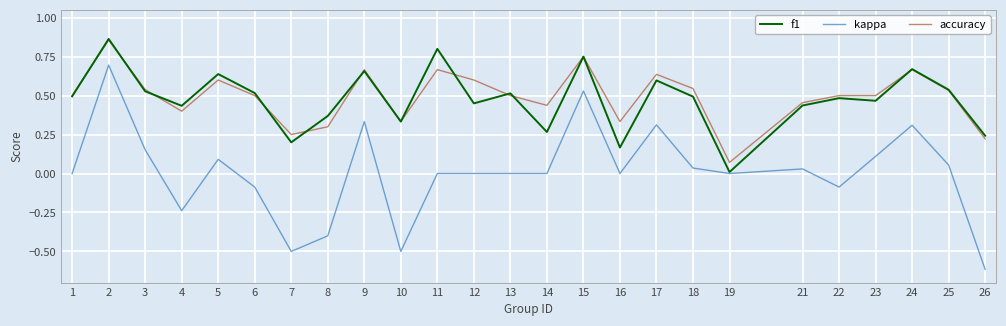

True or false: accuracy and kappa intersect in this chart.

False